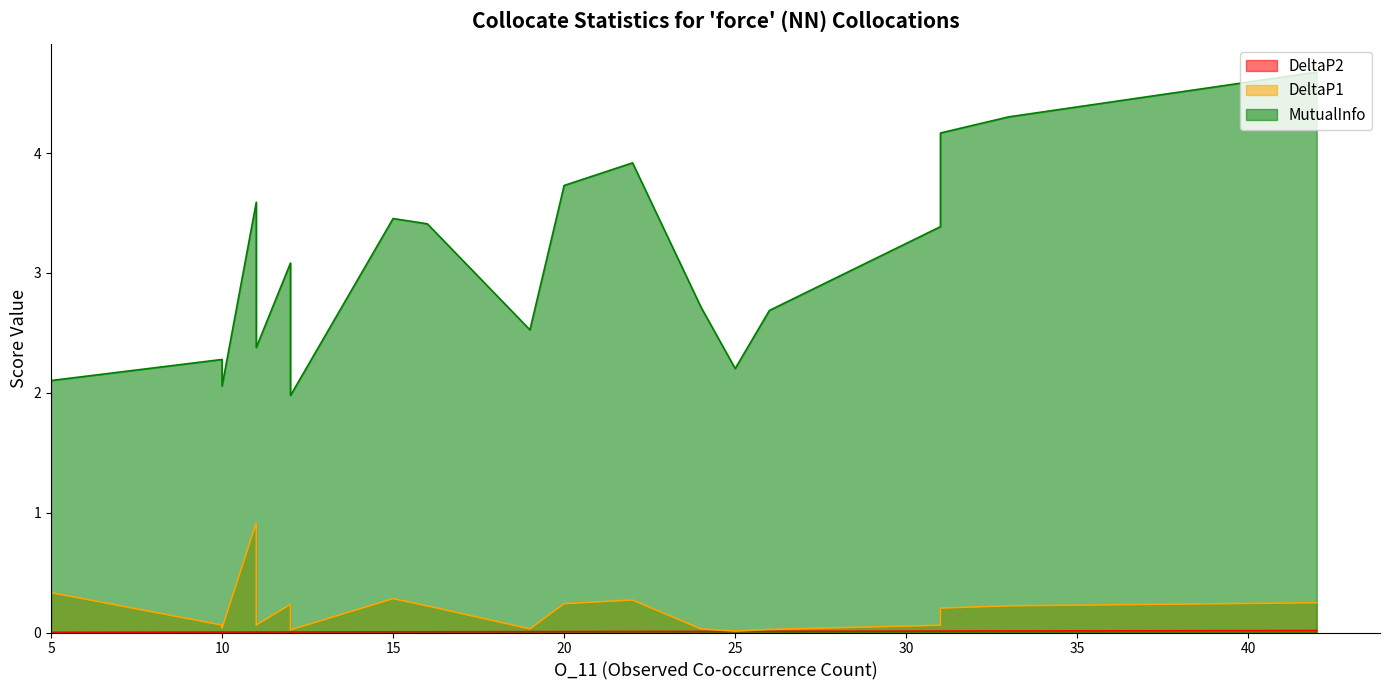

At how many categories does at least one series exceed 2?

19